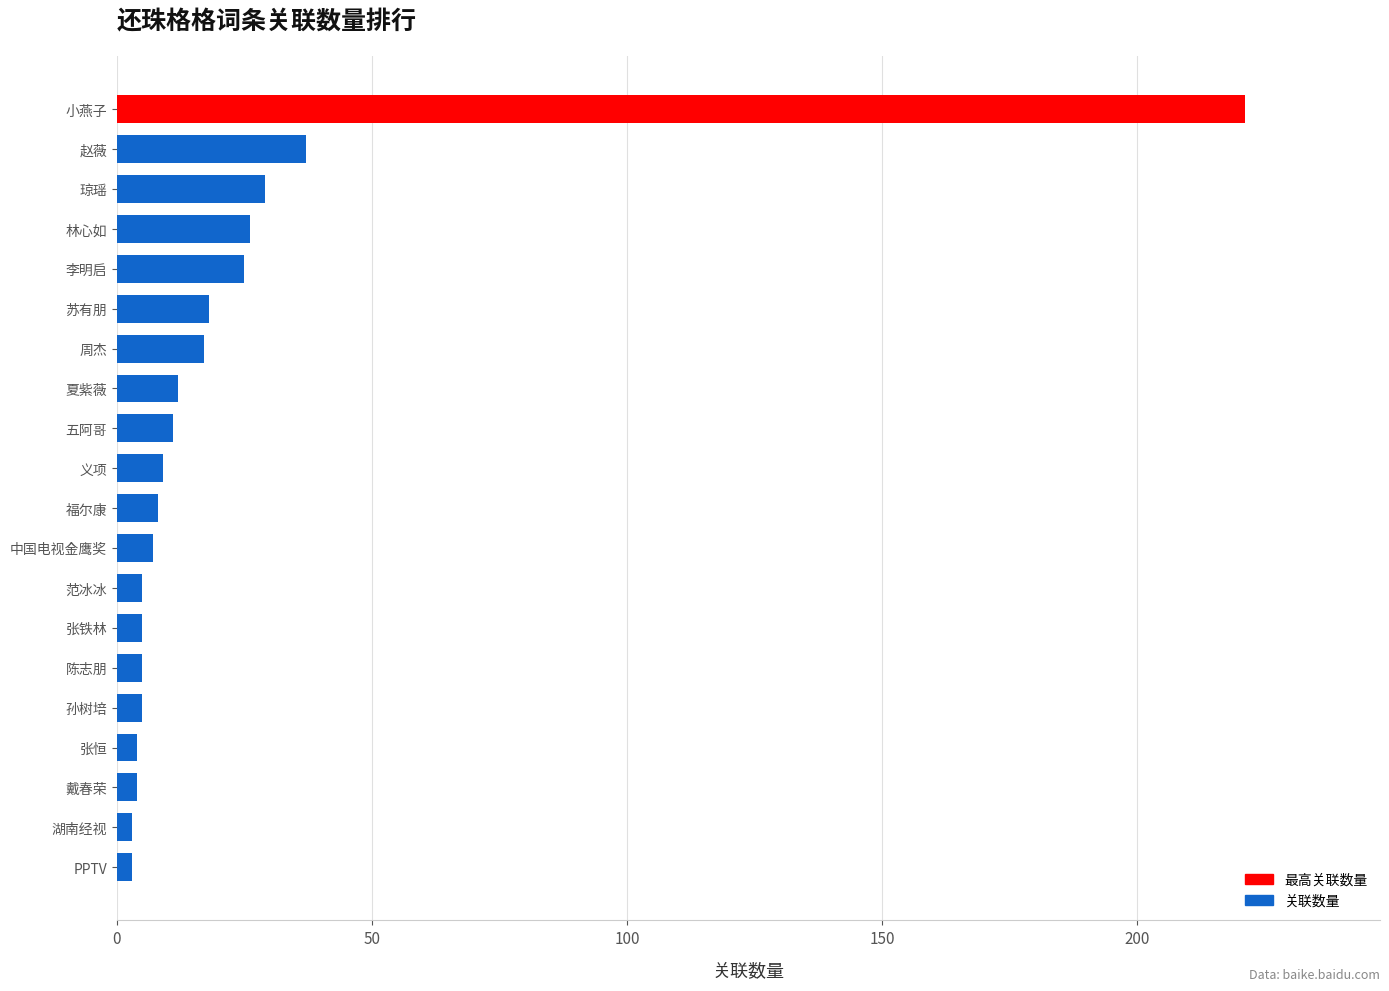

What is the minimum value shown in the chart?

3